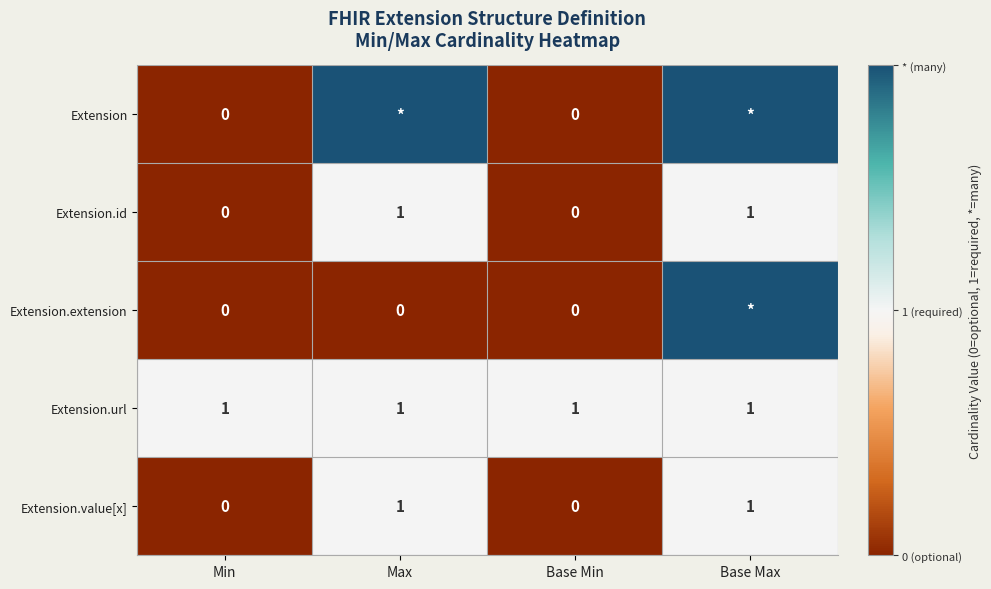

How many Extension.id values are between 0 and 1?

4